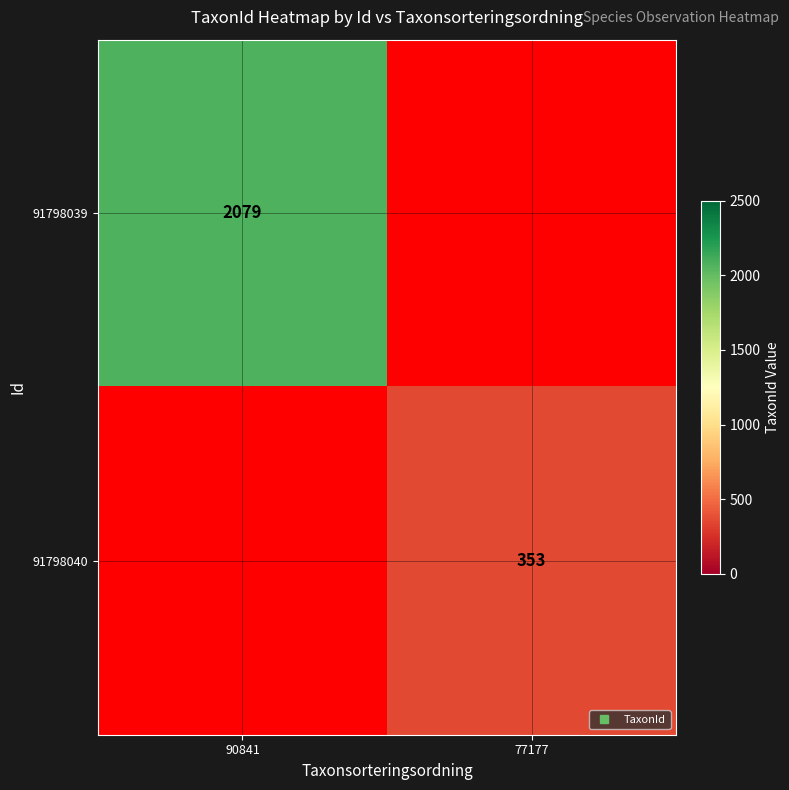

What is the maximum value for 91798039?

2079.0